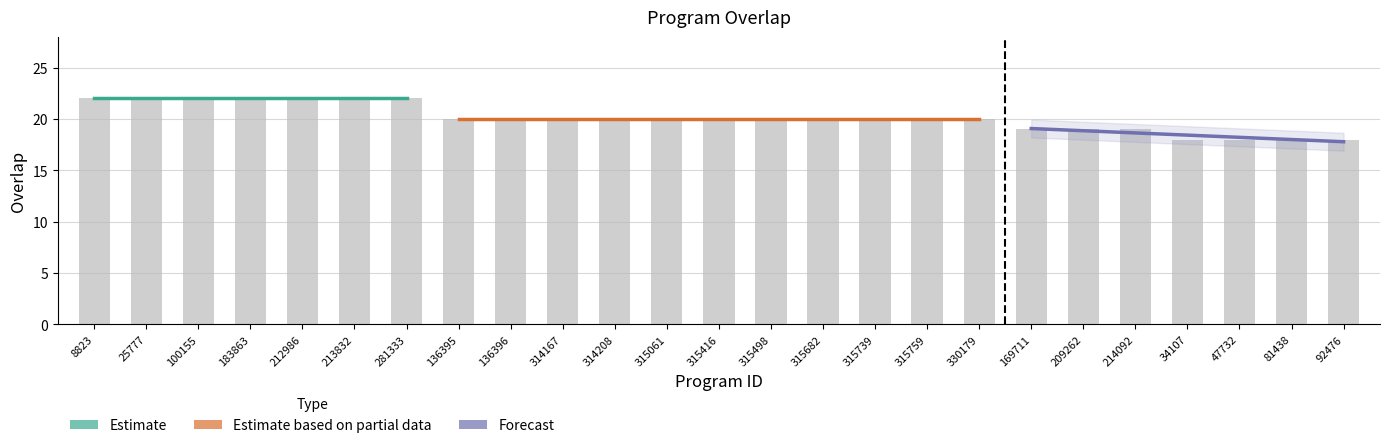

What is the change in value from 214092 to 47732?

-1